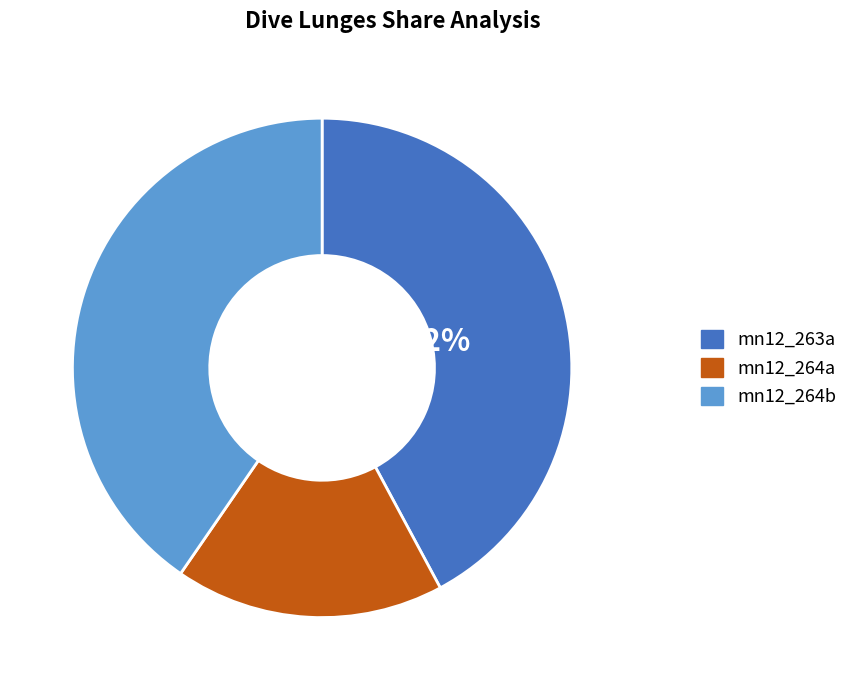

To the nearest percent, what percentage of the pie is mn12_264a?

17%